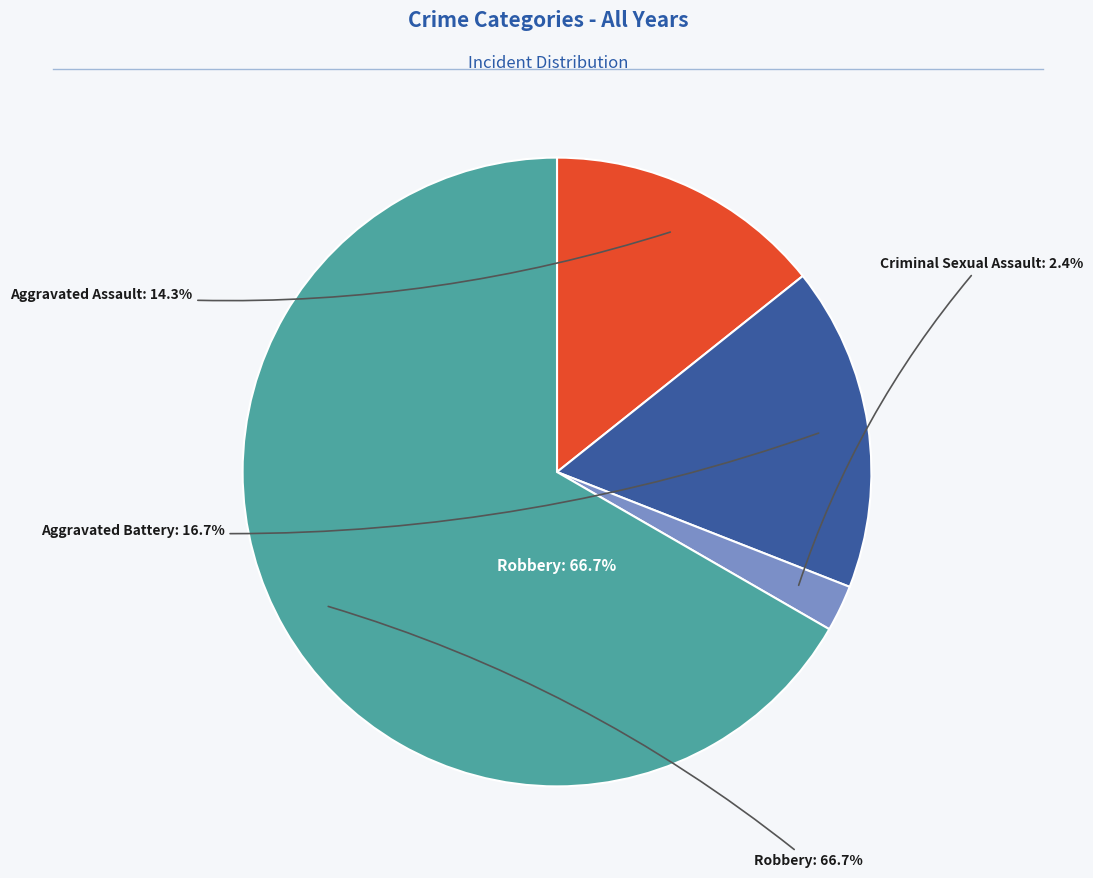

Which slice is the smallest?

Criminal Sexual Assault